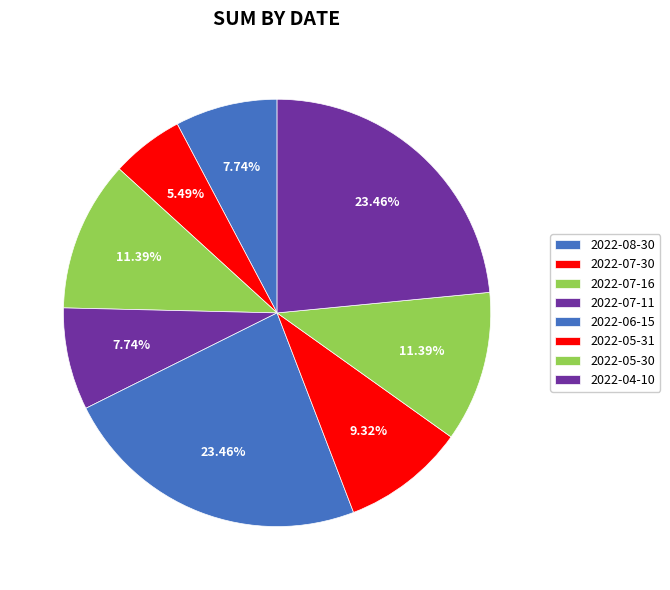

How many slices are in this pie chart?

8